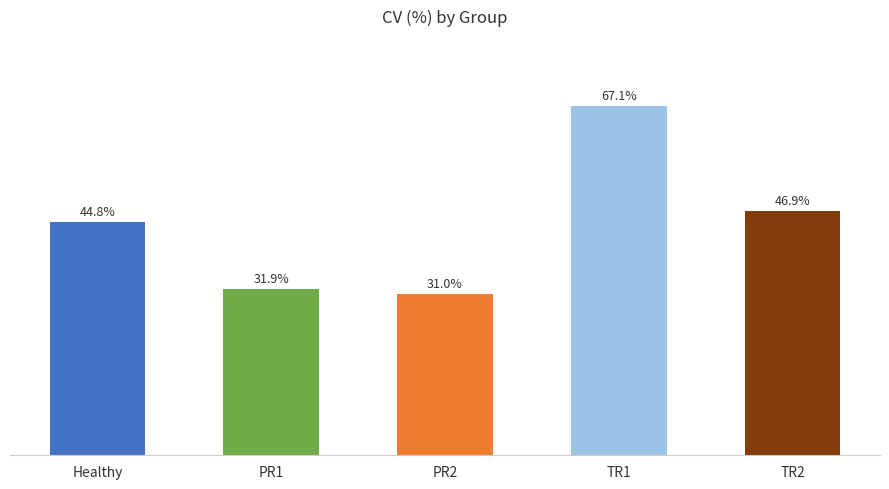

Does the chart contain any negative values?

No